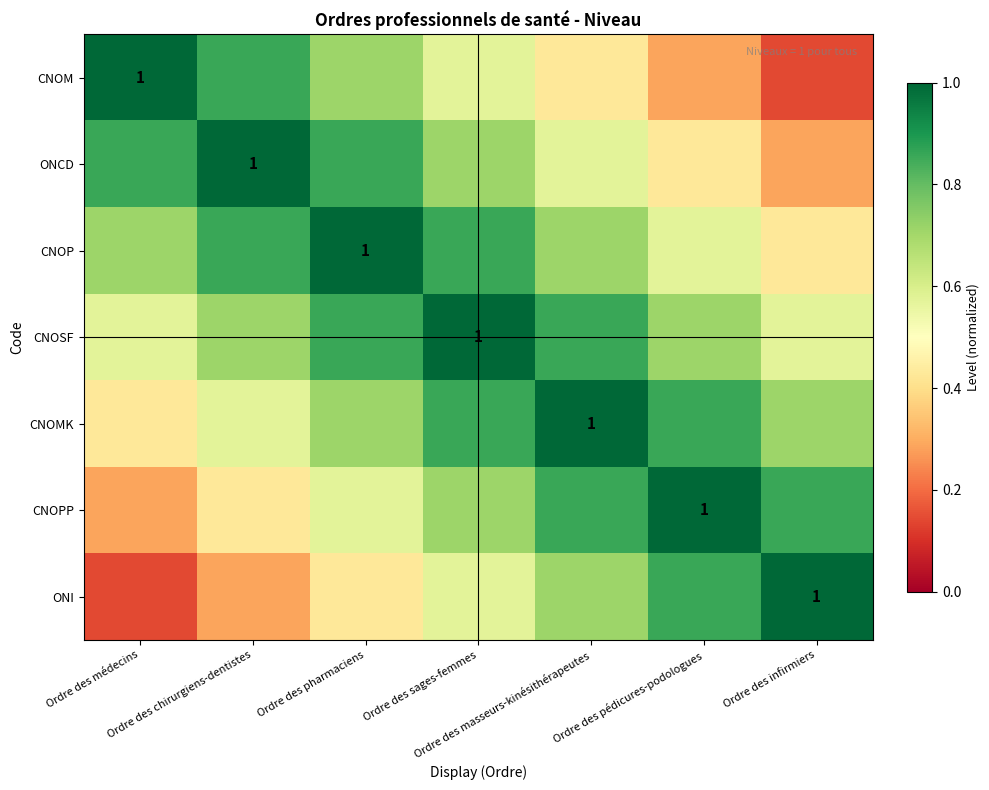

Count the CNOMK values in the range 0 to 1.

7